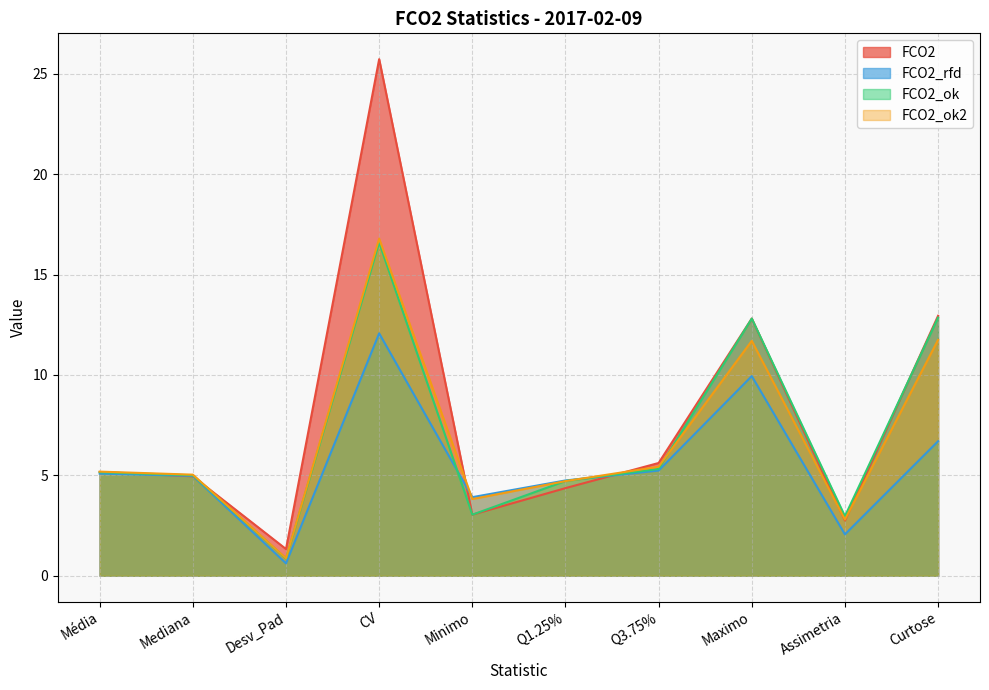

What is the label of the 5th point from the left?

Minimo